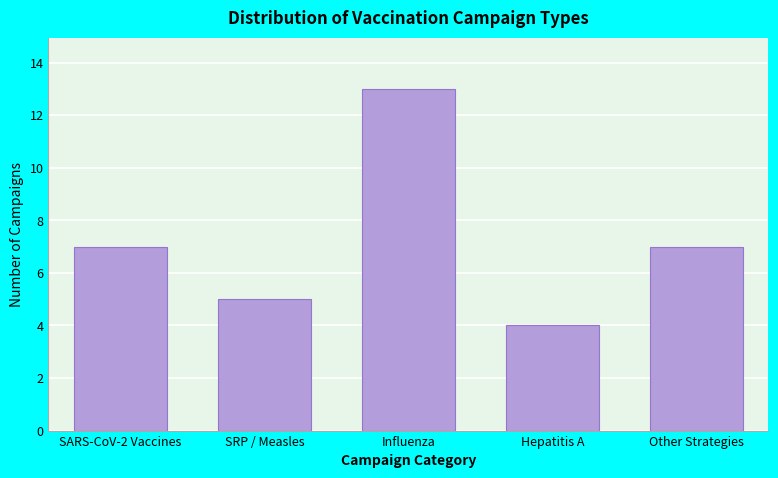

Reading right to left, extract all data points from this chart.

Other Strategies=7	Hepatitis A=4	Influenza=13	SRP / Measles=5	SARS-CoV-2 Vaccines=7